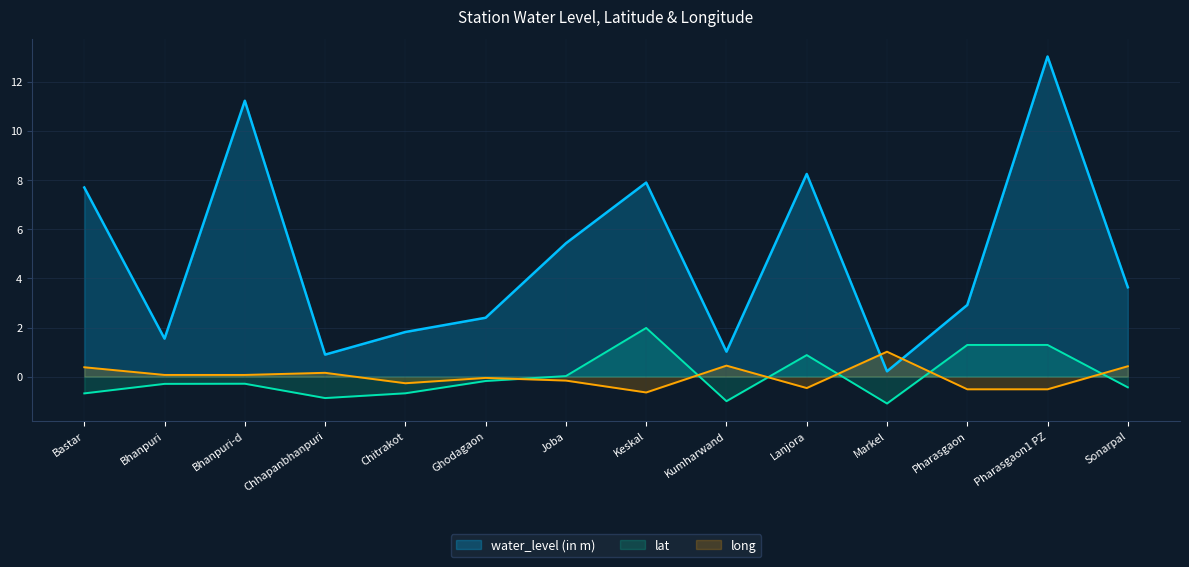

How many data points in water_level (in m) are above 3?

7